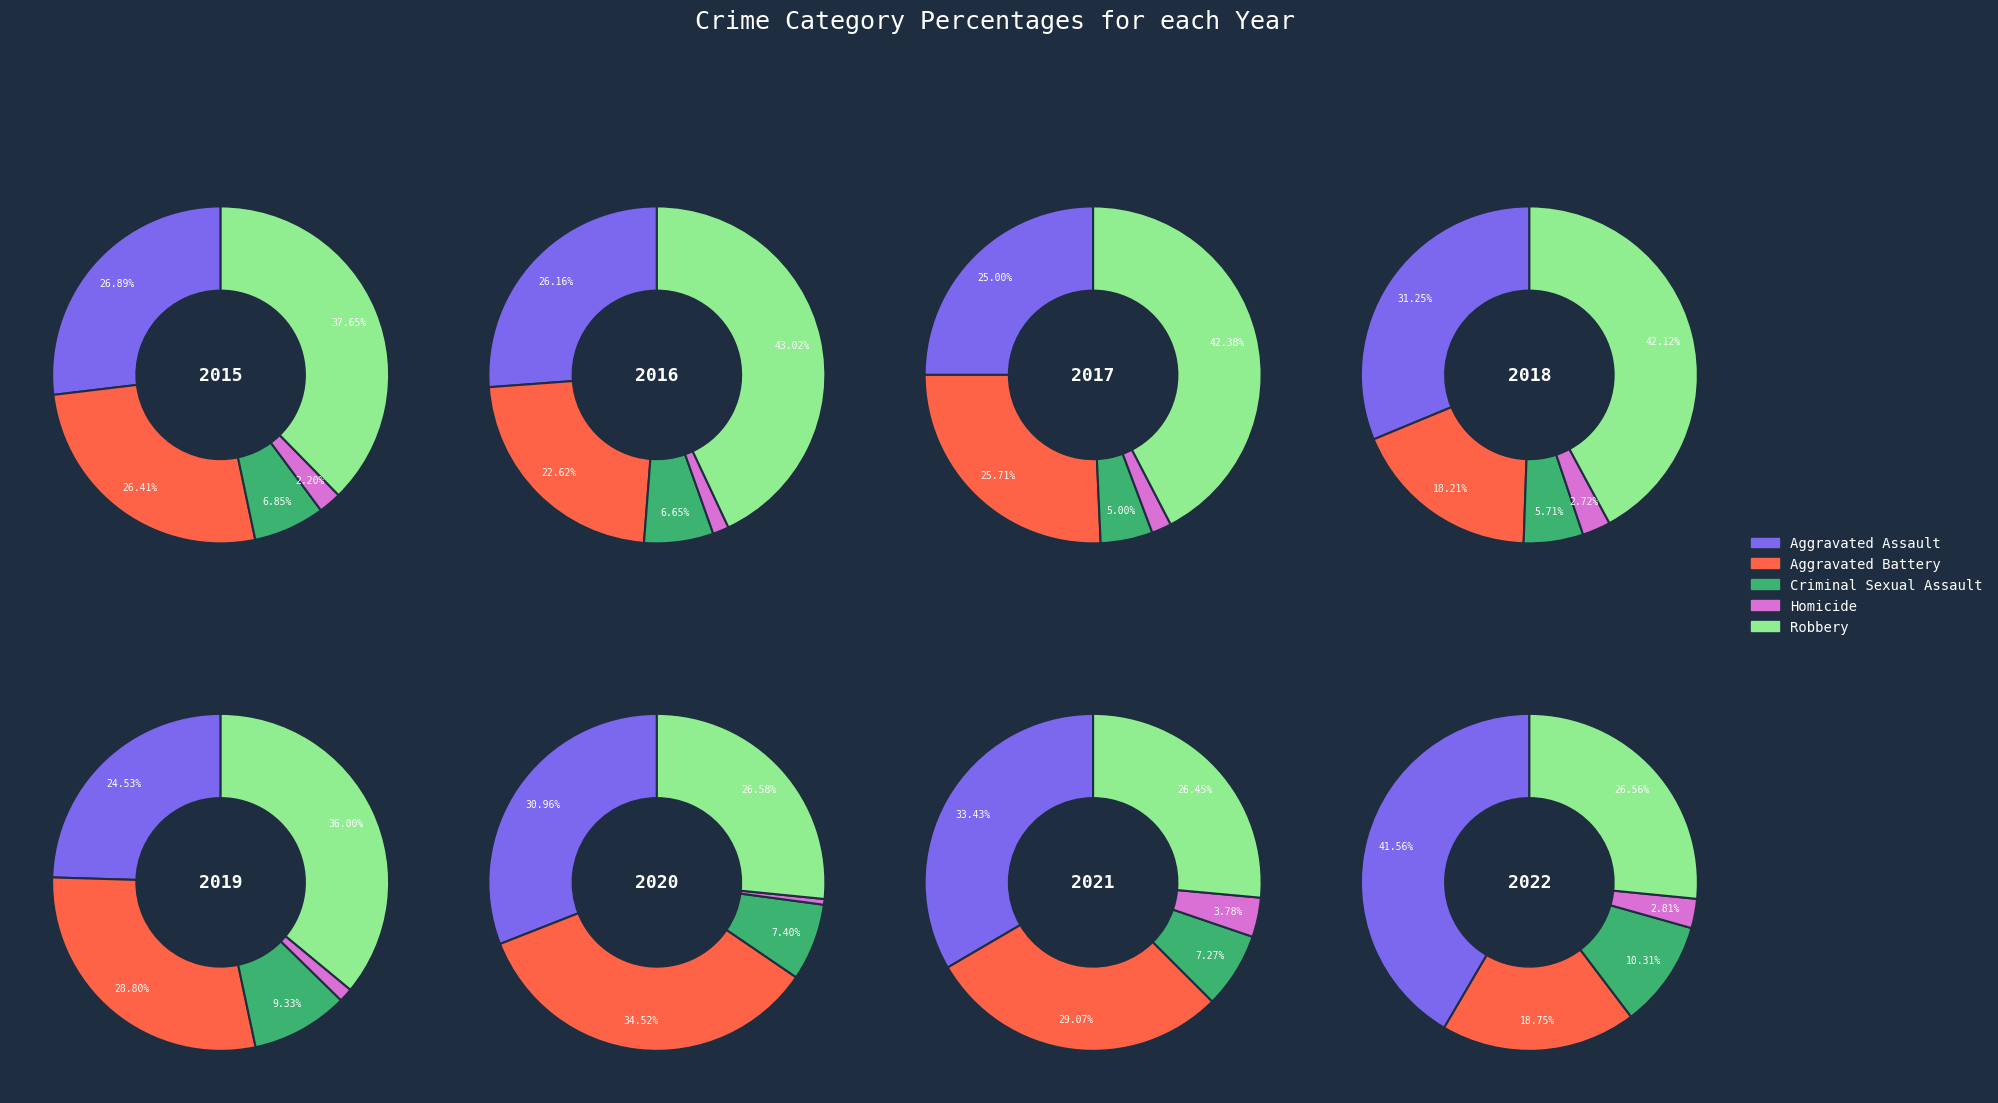

Does any single category account for the majority?

No